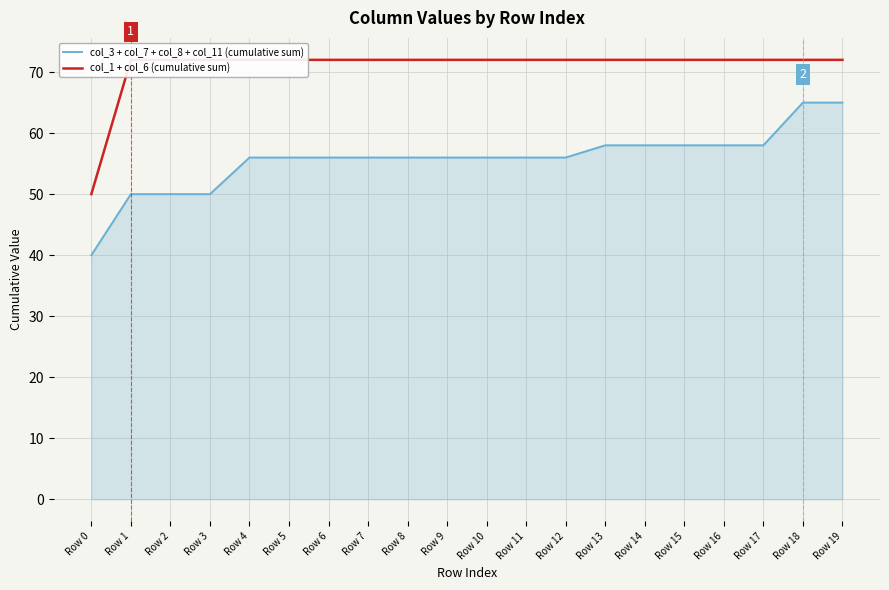

How many distinct data groups are displayed?

2